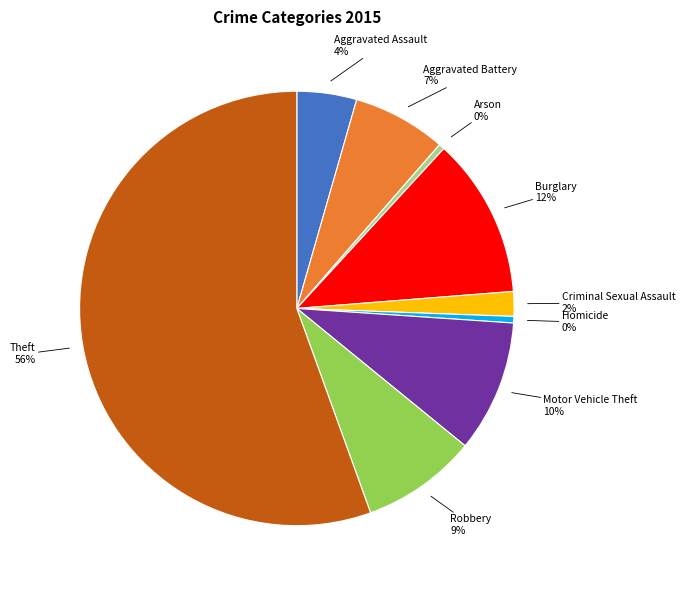

Count the number of slices in the pie.

9